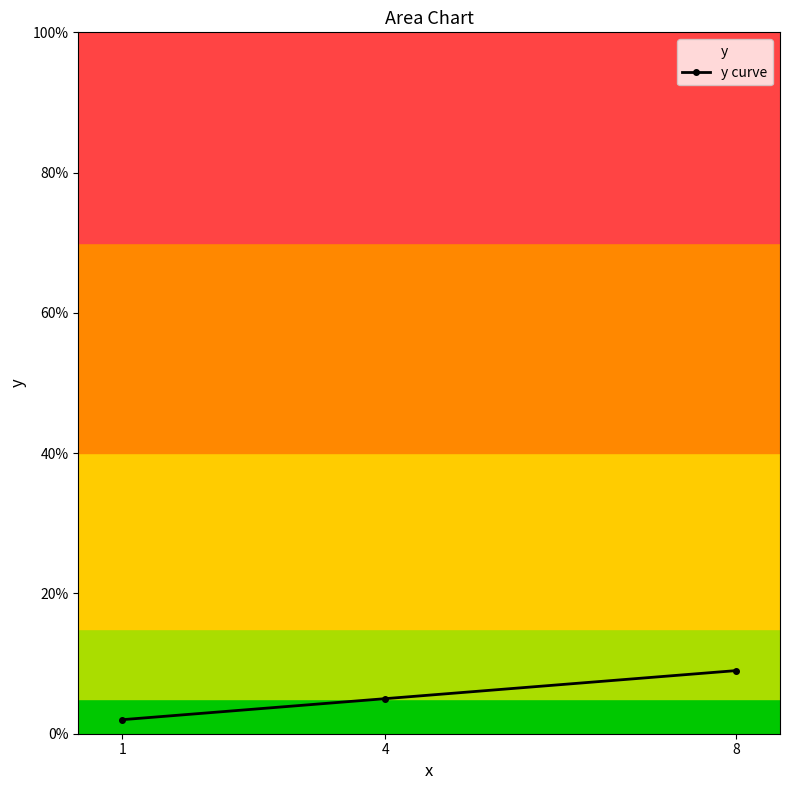

Which label corresponds to the smallest value in the chart?

1